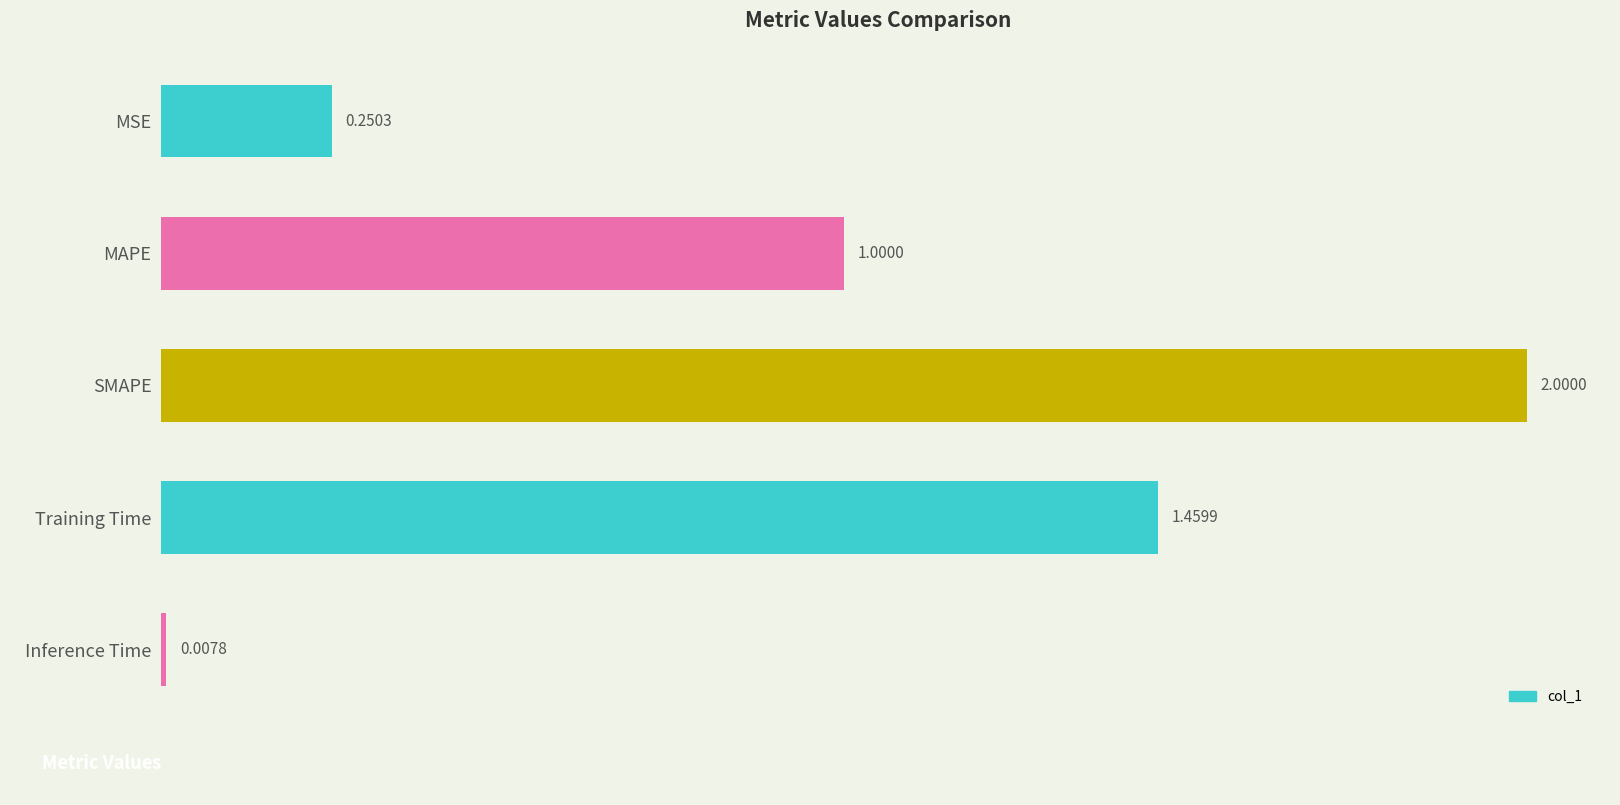

What is the change in value from SMAPE to Inference Time?

-2.0